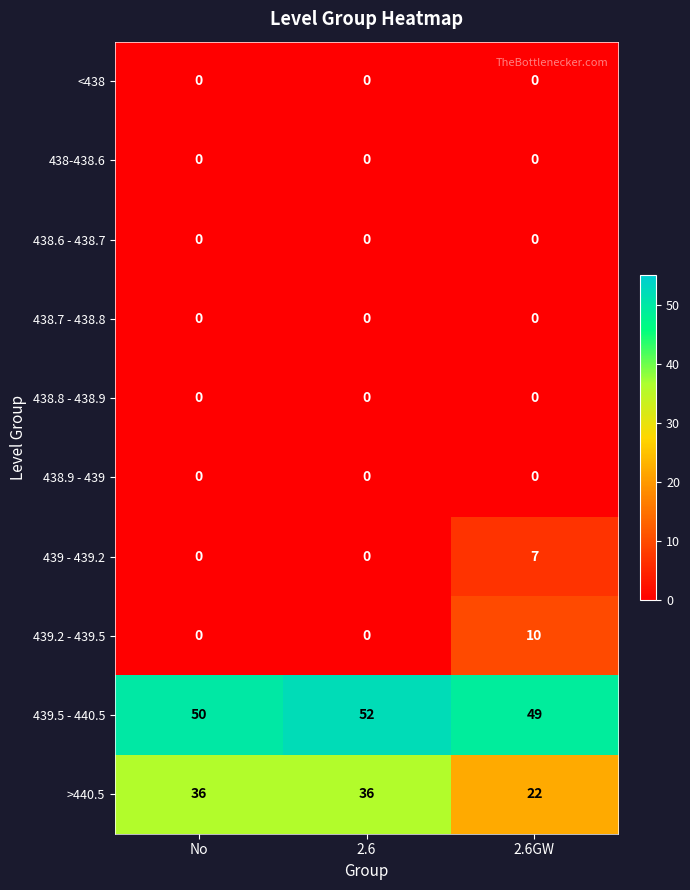

Which series changed the most between 2.6 and 2.6GW?

>440.5